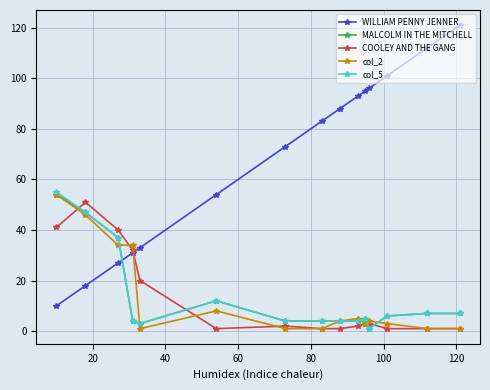

Which series has the largest range (max minus min)?

WILLIAM PENNY JENNER